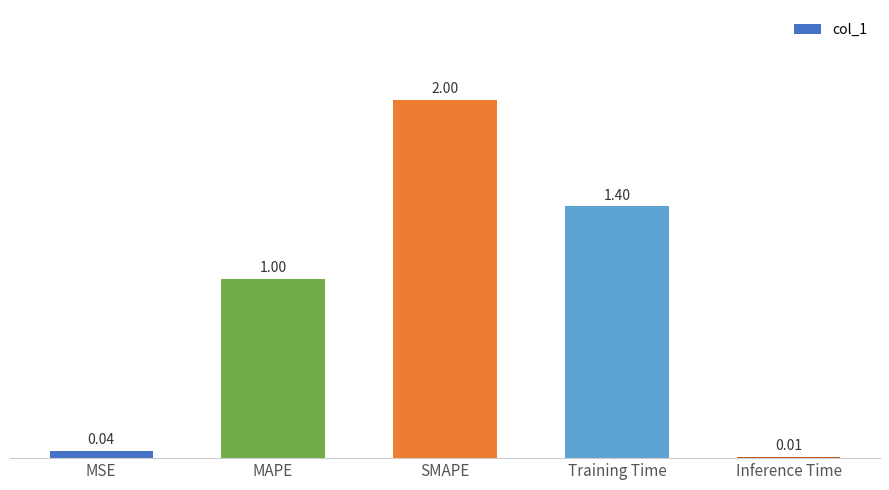

What is the change in value from Training Time to Inference Time?

-1.4